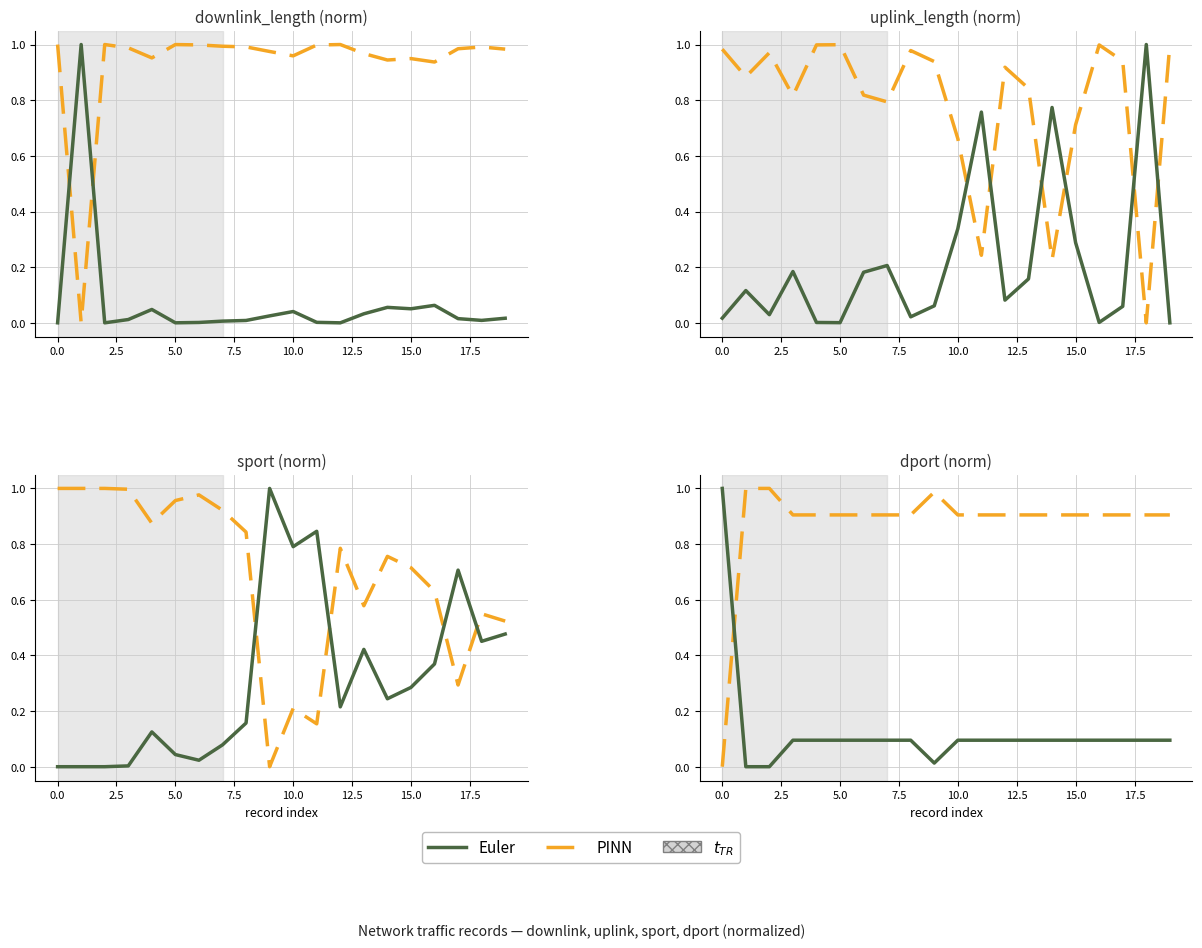

List the series in order of their overall mean, highest first.

PINN, Euler